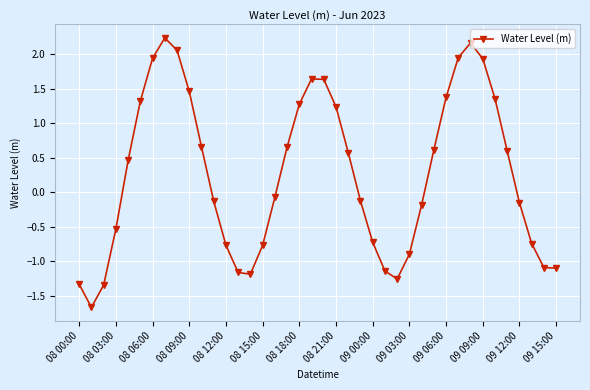

How many negative values are there?

20